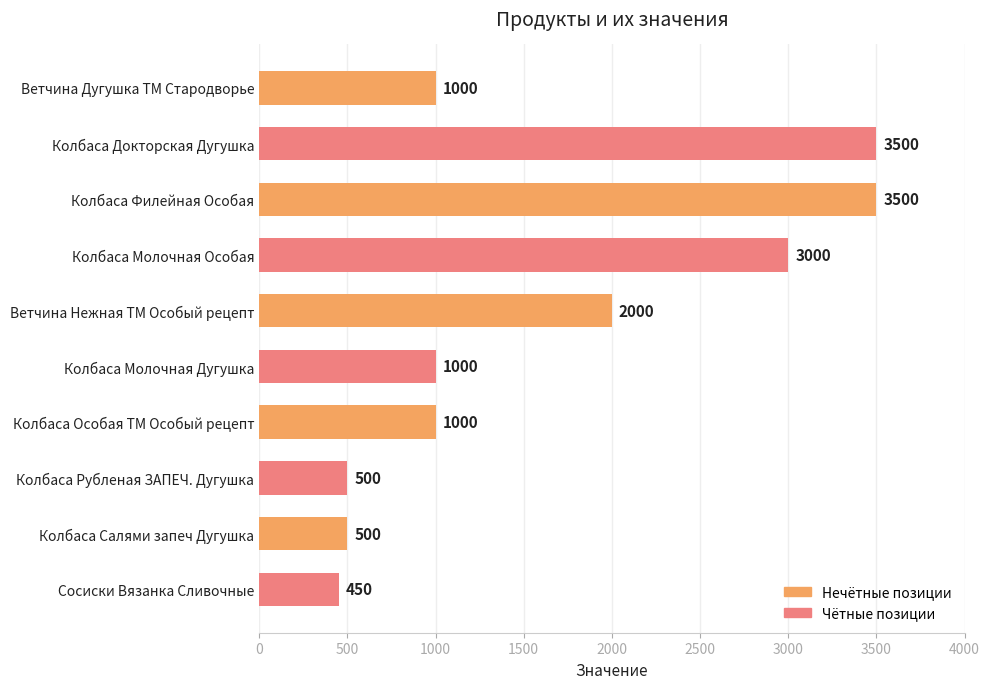

At which label is the value closest to 1975?

Ветчина Нежная ТМ Особый рецепт